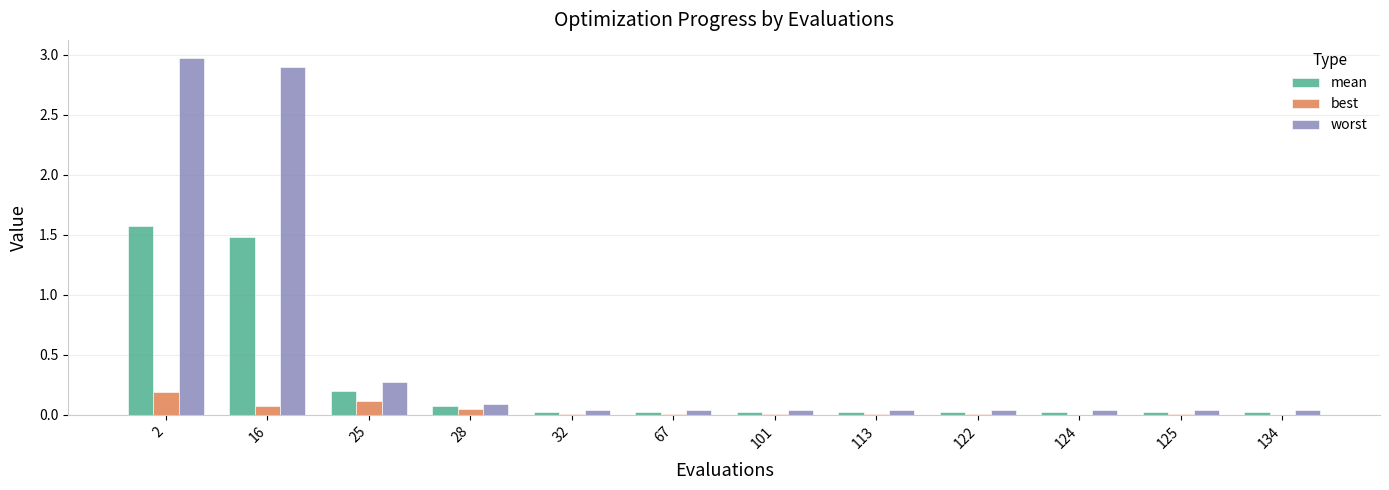

How many groups of bars are there?

12